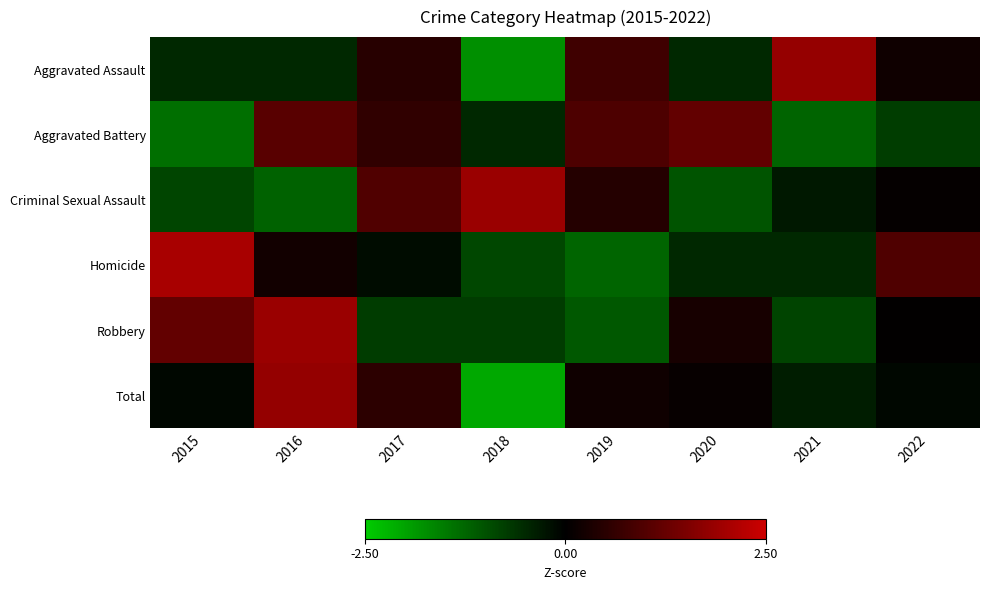

Rank the series at 2022 from lowest to highest value.

Aggravated Battery, Total, Robbery, Criminal Sexual Assault, Aggravated Assault, Homicide